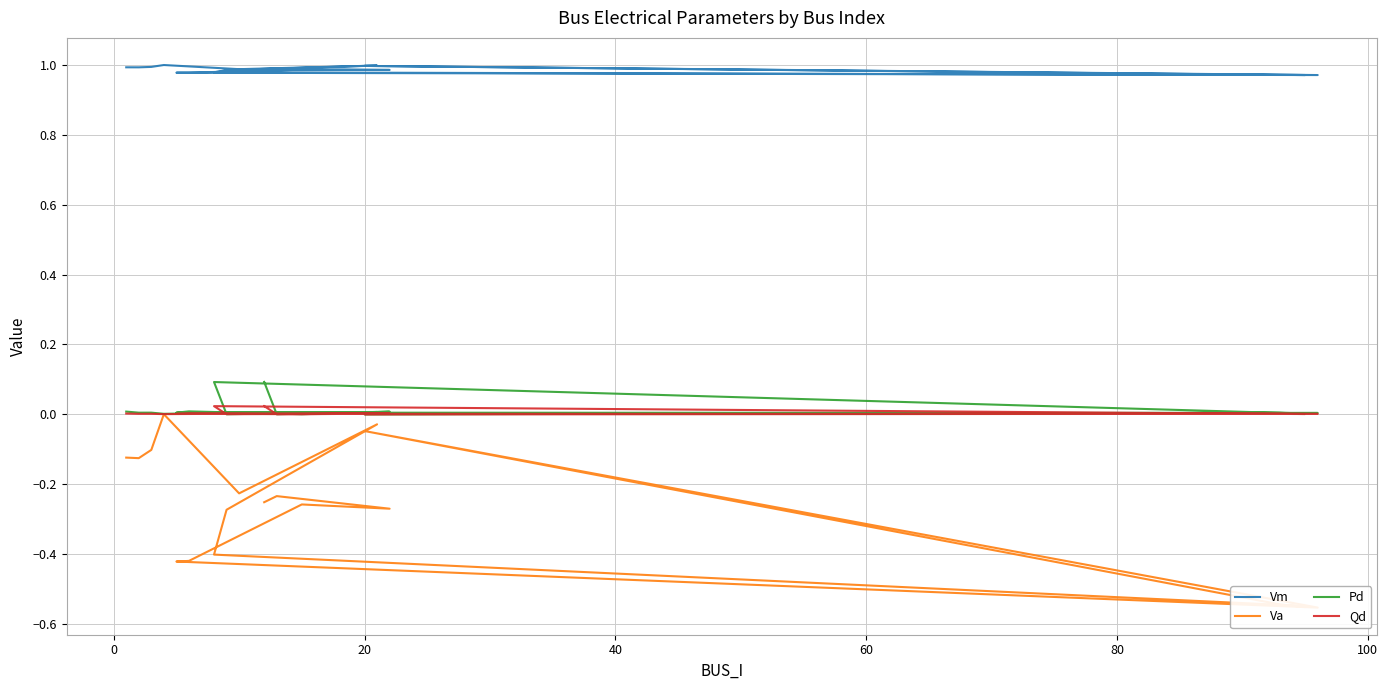

True or false: Vm and Va cross at least once.

False